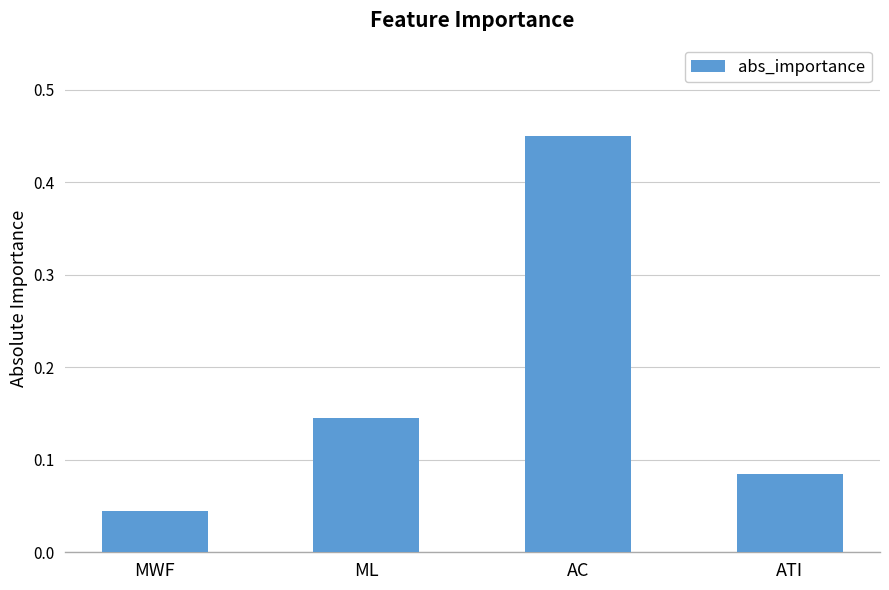

What is the difference between the maximum and minimum values?

0.4